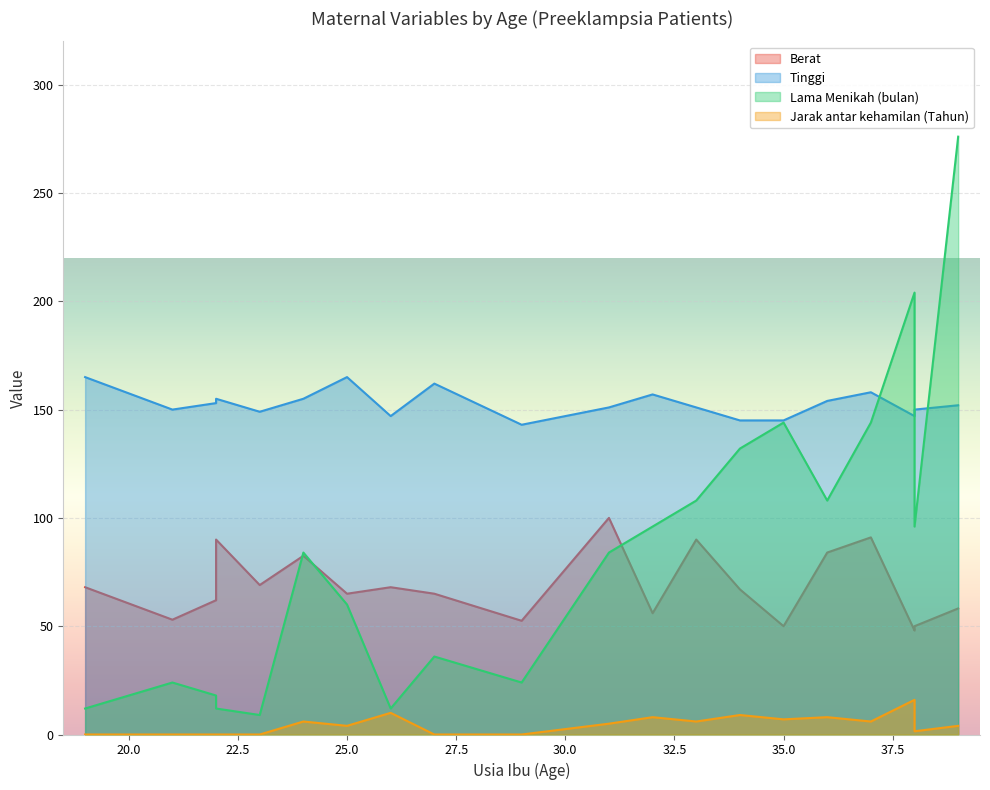

Between 25 and 34, which is larger?

34